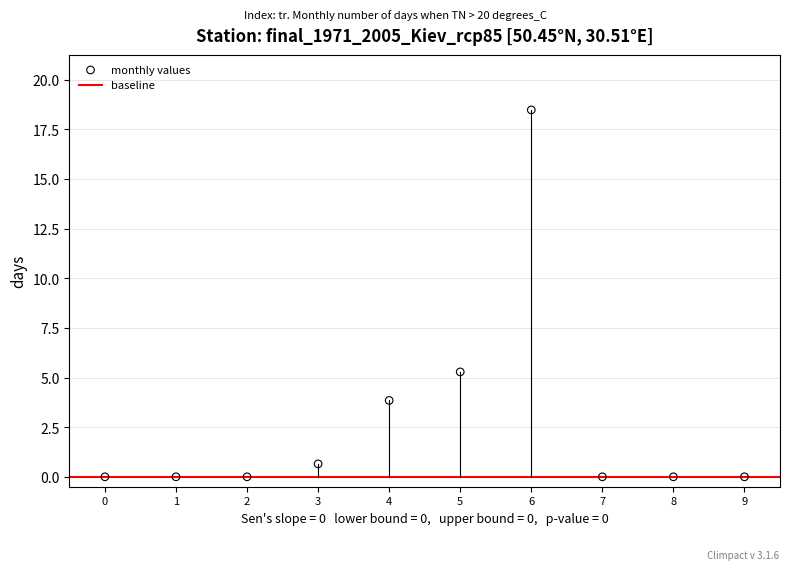

What is the range of Y values (max minus min)?

18.5